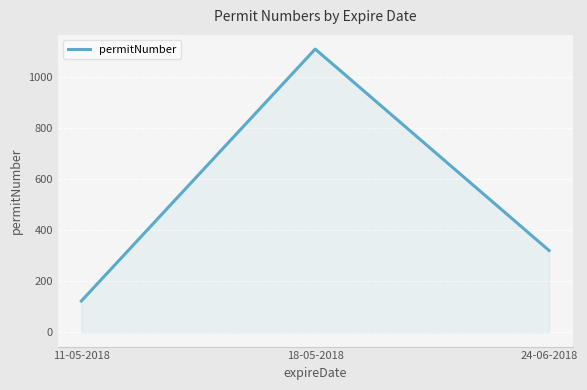

How many series are shown in this chart?

1